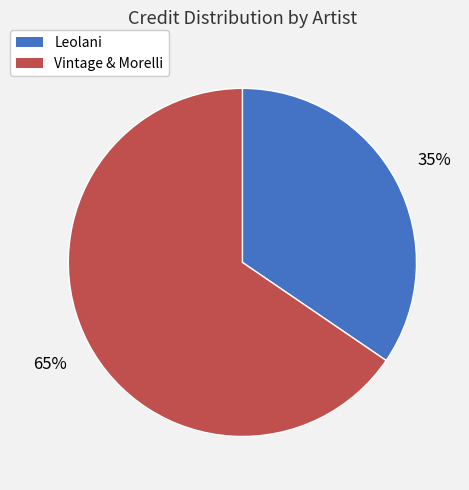

To the nearest percent, what is the combined percentage of Leolani and Vintage & Morelli?

100%